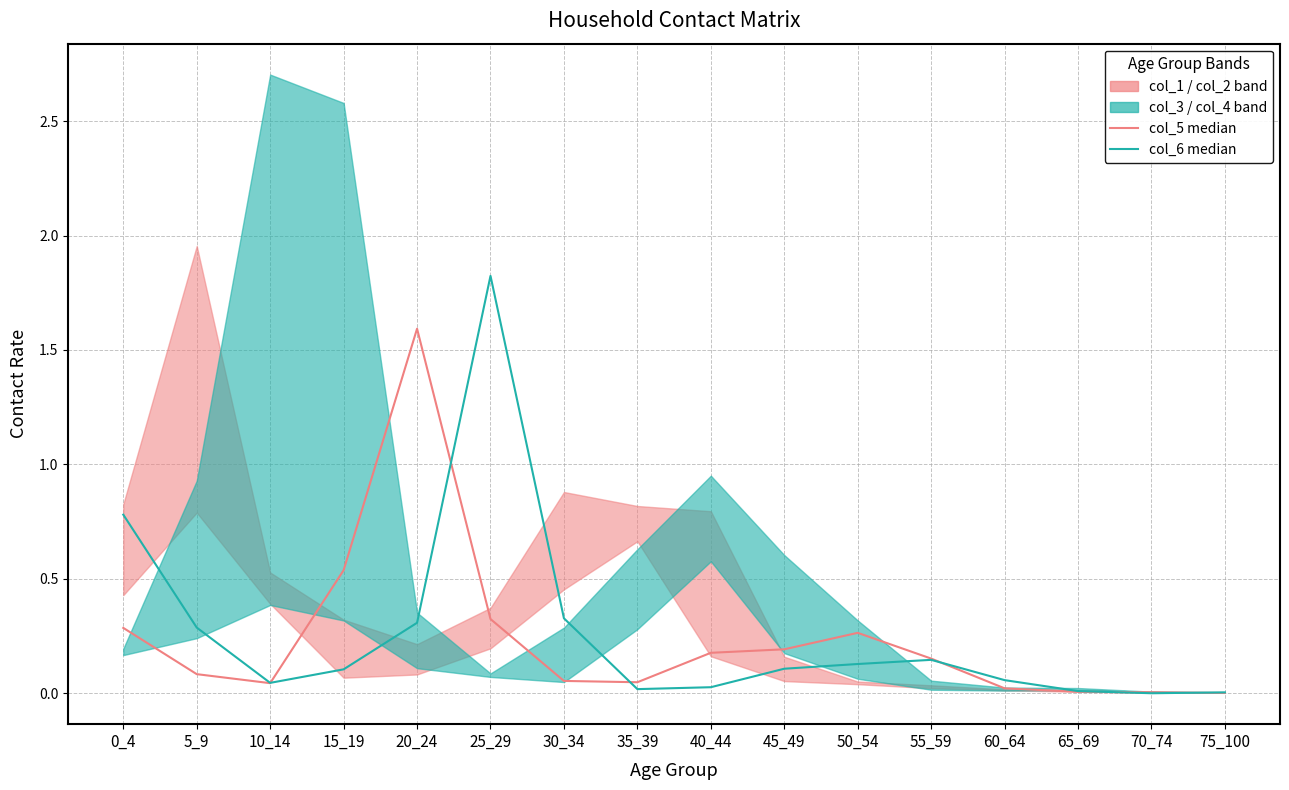

Which series has the largest range (max minus min)?

col_6 median